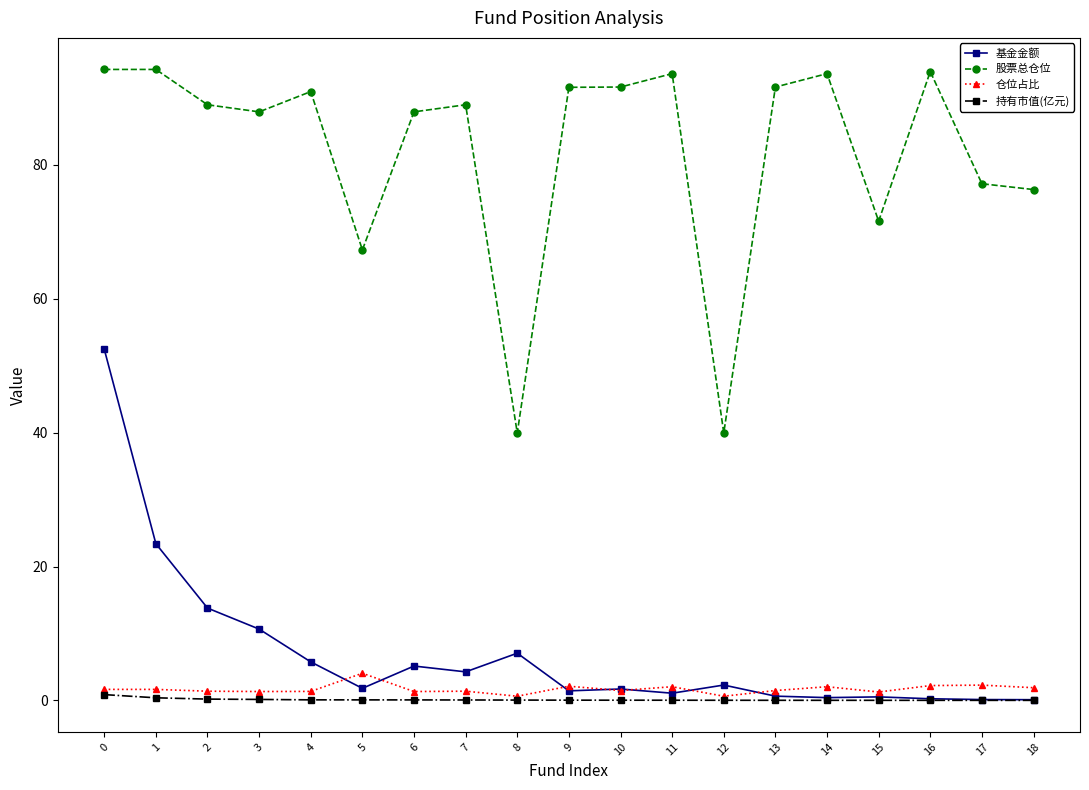

Which series has the largest total across all categories?

股票总仓位